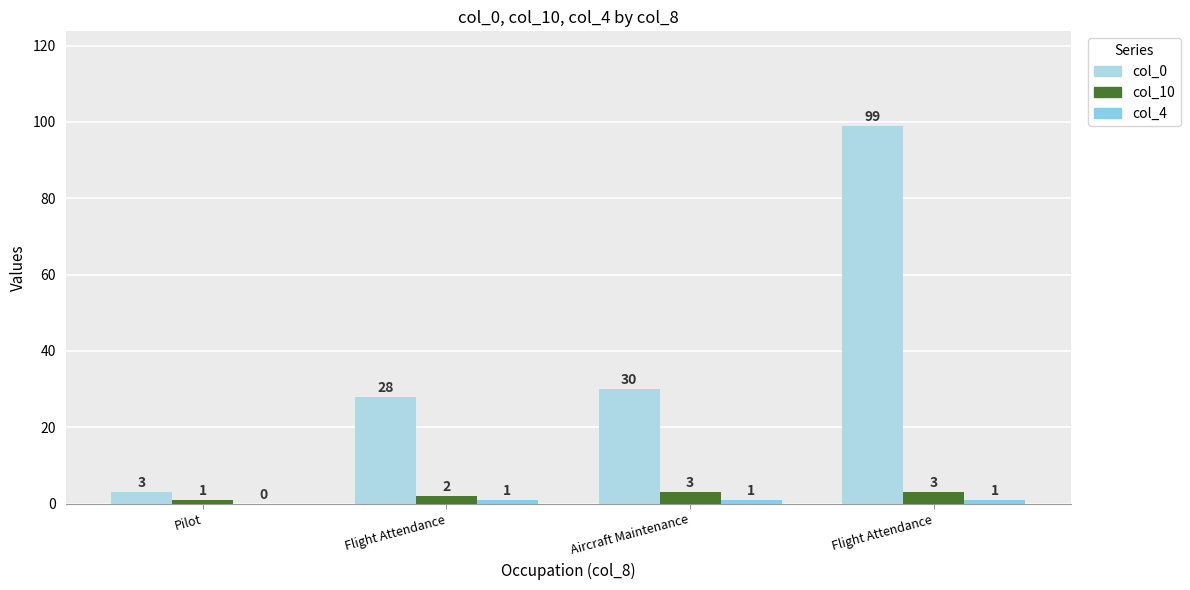

List the series in order of their peak value, highest first.

col_0, col_10, col_4